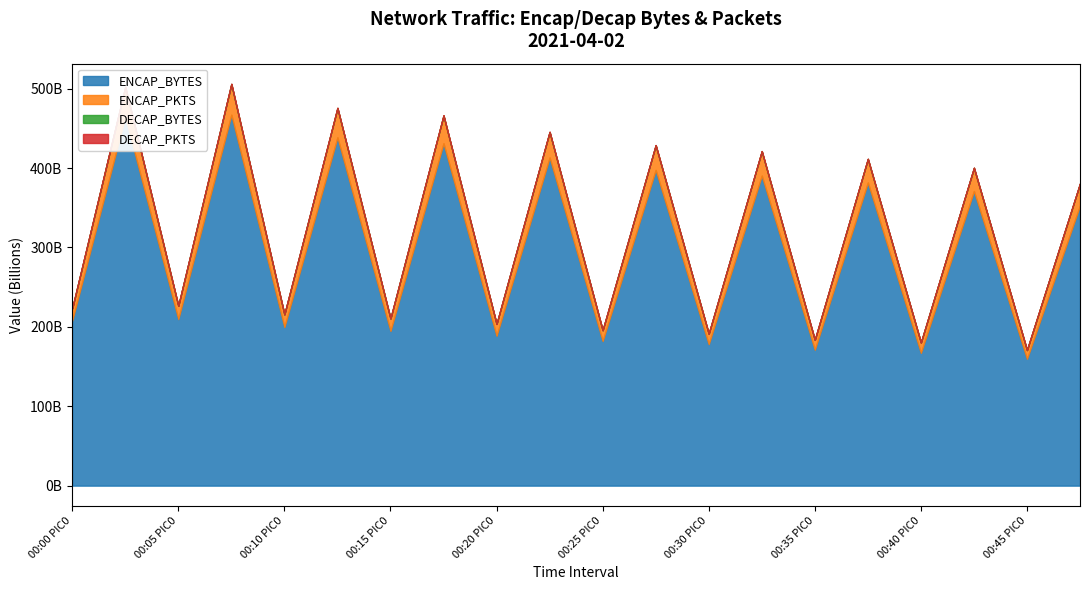

At which label does DECAP_BYTES first exceed 280034029?

00:00 PIC1